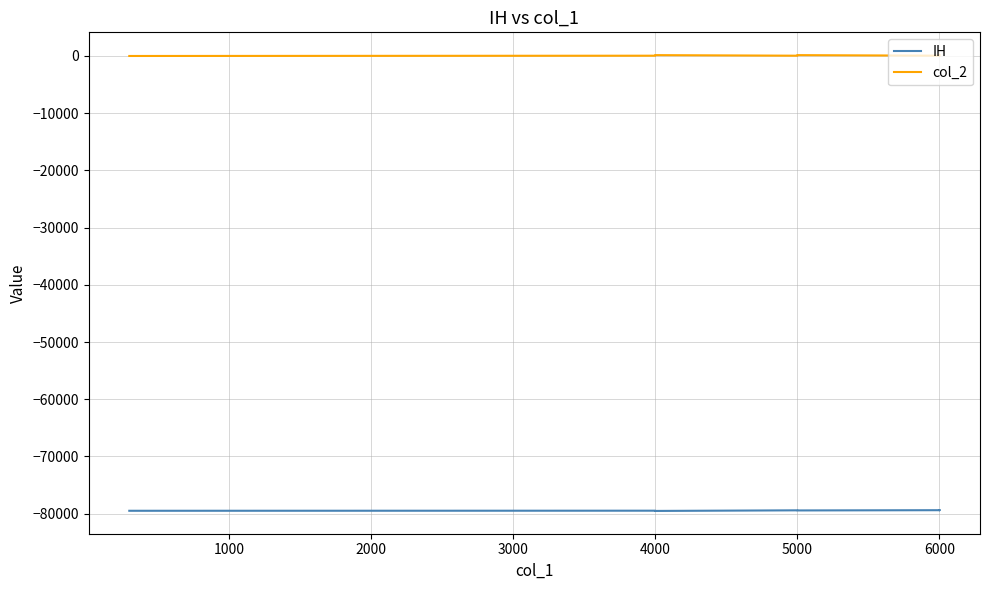

Is the value of col_2 at 5000 greater than the value of IH at 5000?

Yes